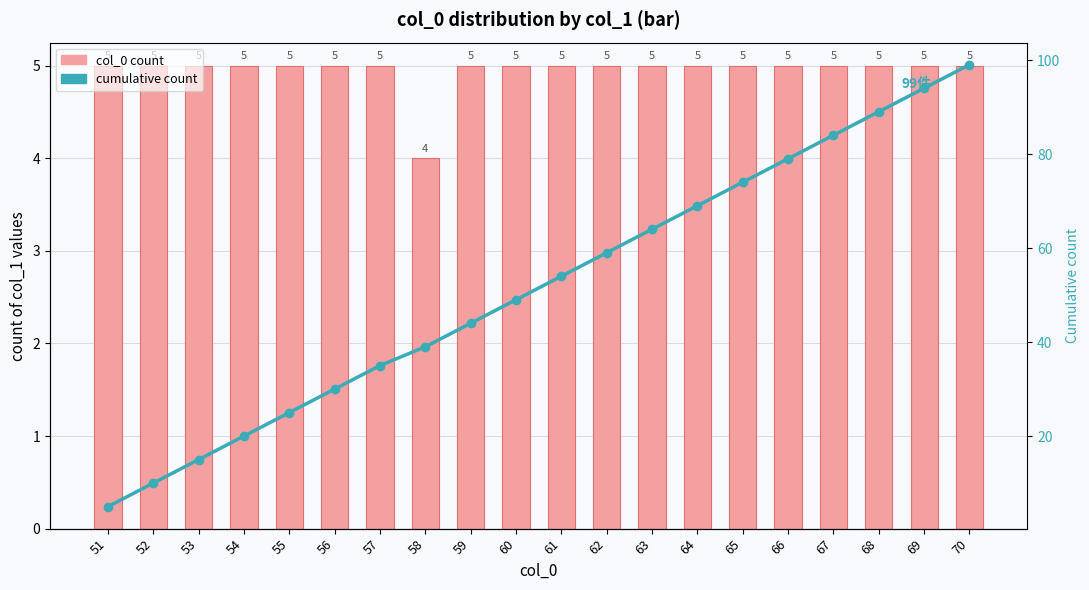

How many values in the cumulative count series are below 54?

10